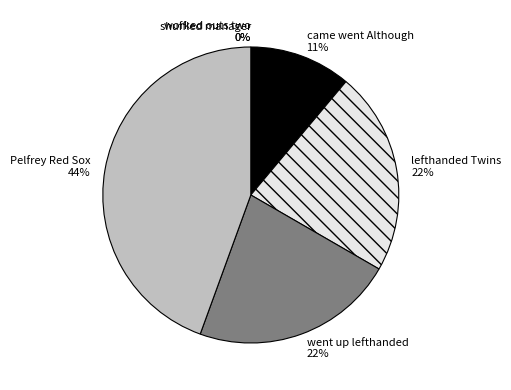

True or false: worked outs two accounts for 12% of the total.

False